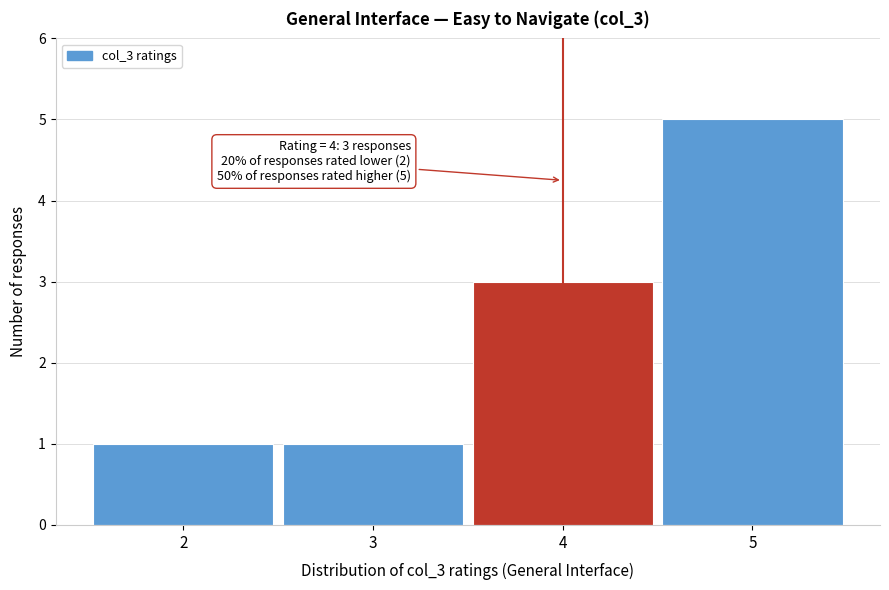

Over which range of the x-axis is the bar tallest?

4.5 to 5.5